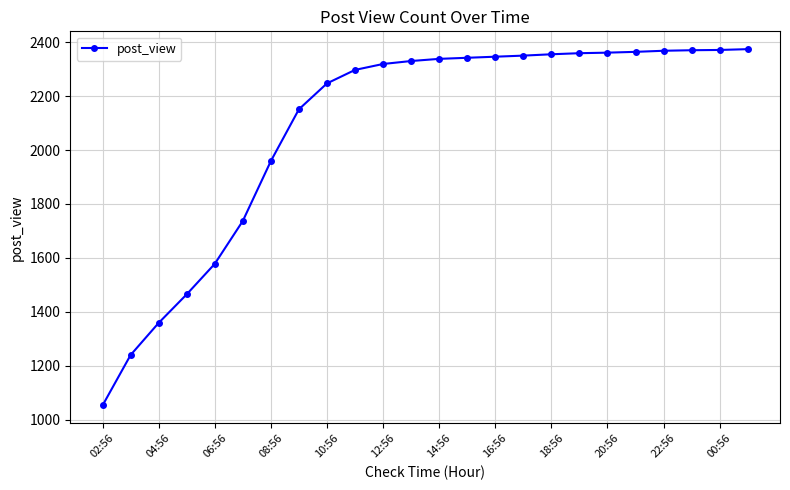

What is the maximum value shown in the chart?

2374